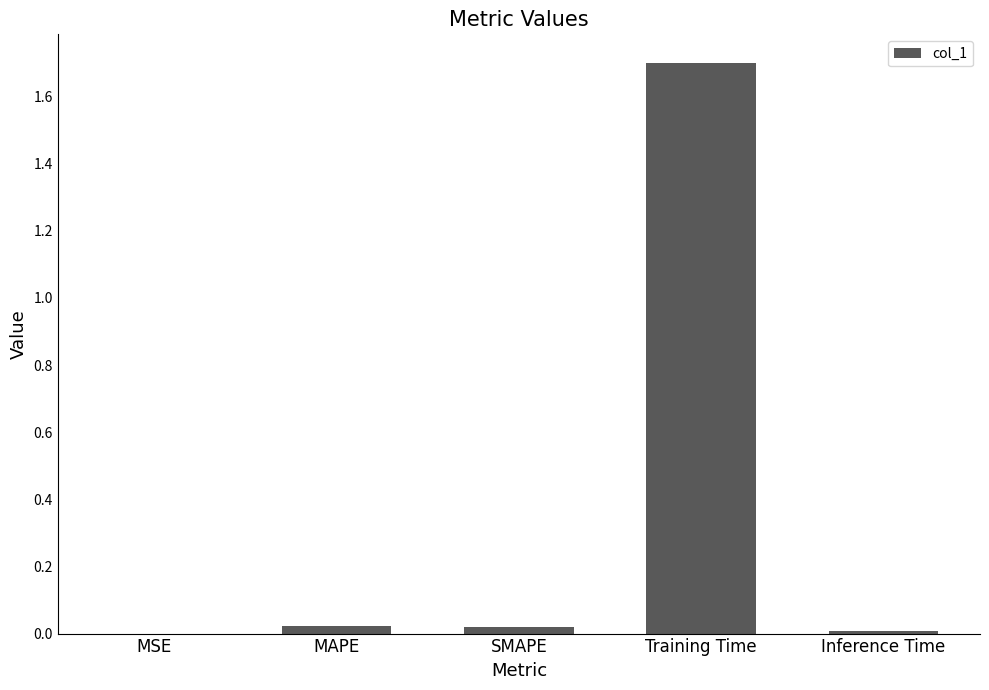

What is the maximum value shown in the chart?

1.7